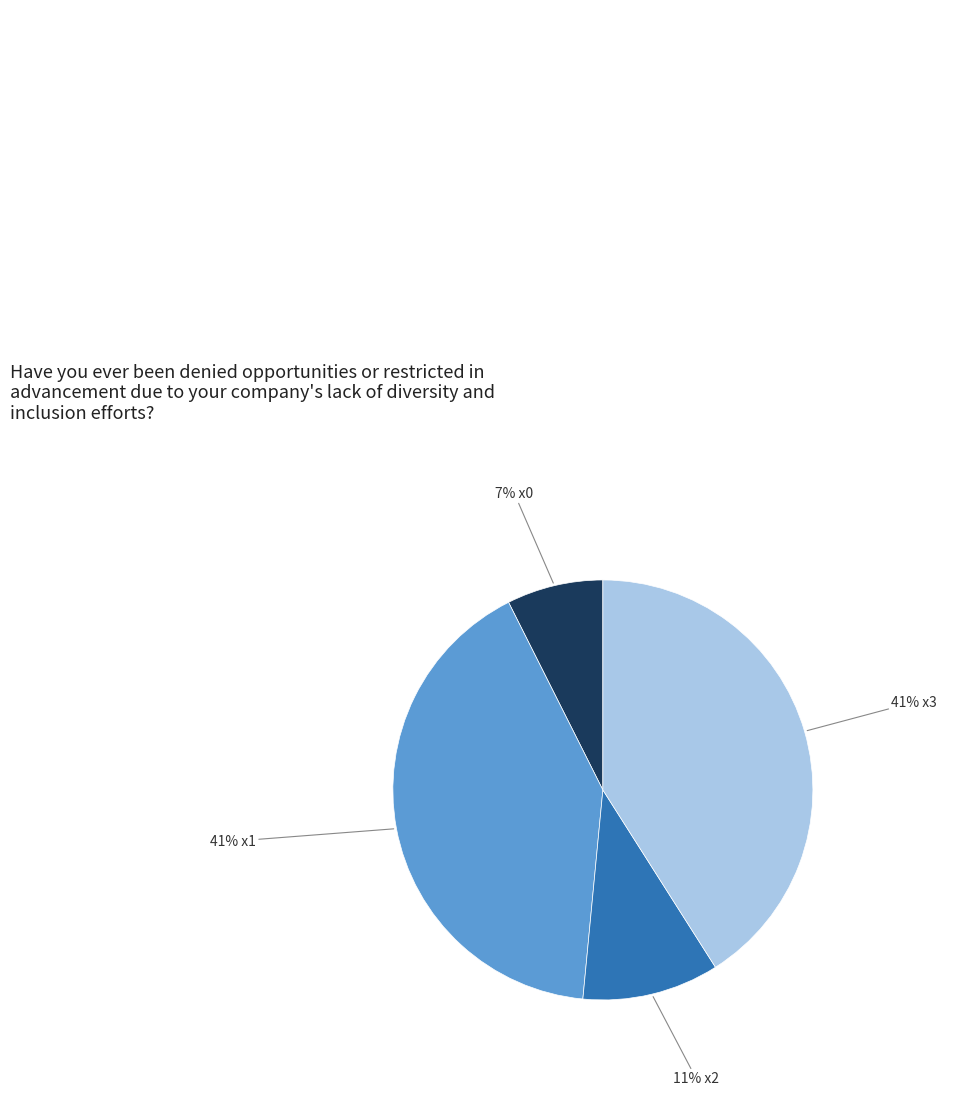

To the nearest percent, what is the difference between the largest and smallest slice percentages?

34%